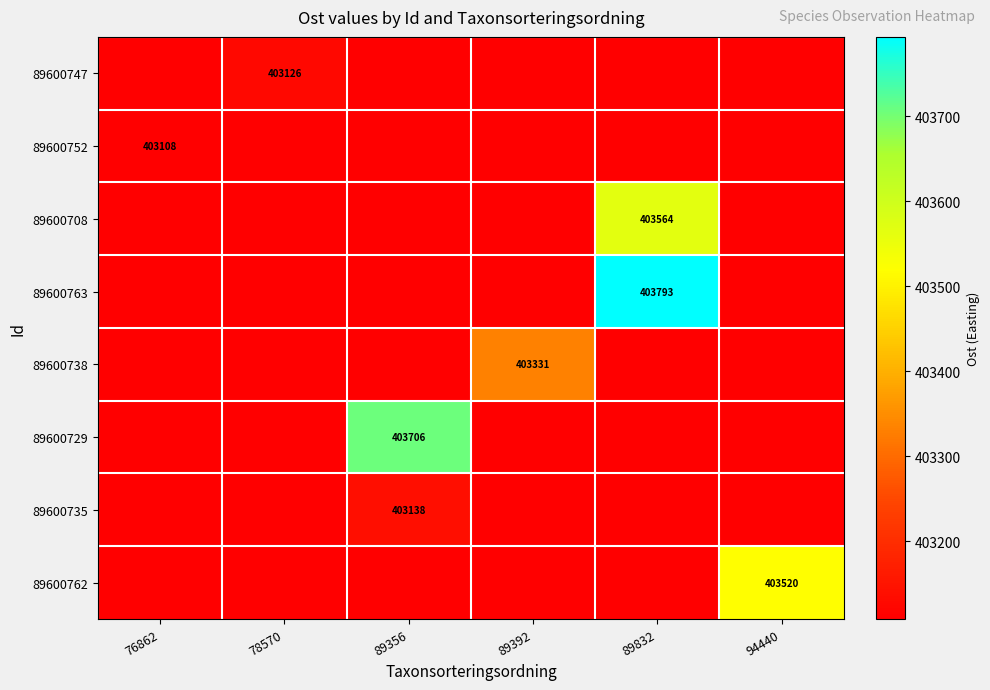

True or false: 89600729 has a value of 403706.1 at 89356.

True